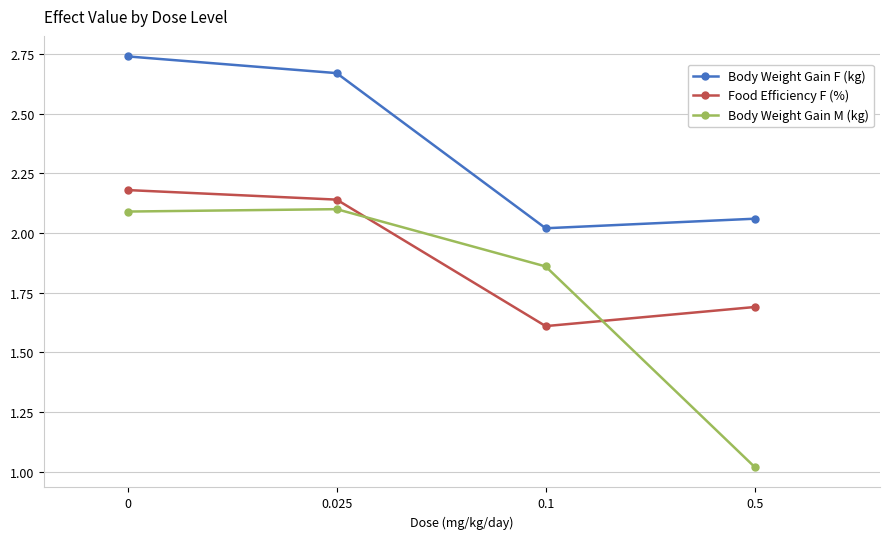

What position from the left is 0.1?

3